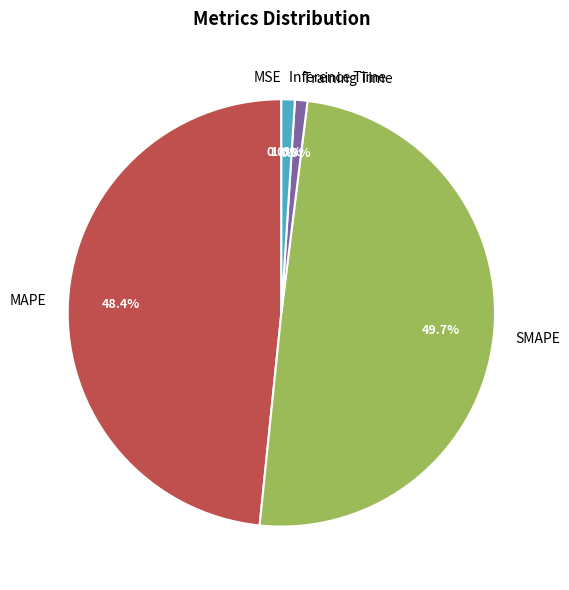

What percentage is the SMAPE slice, to the nearest percent?

50%